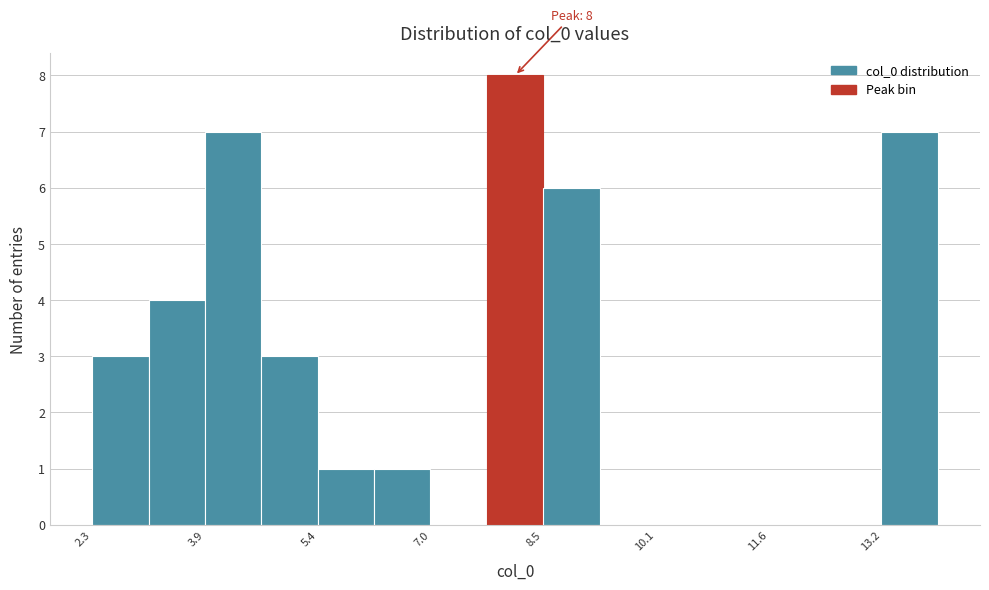

Around what value on the x-axis is the tallest bar? Give the approximate position of its centre, as read against the axis.

8.2